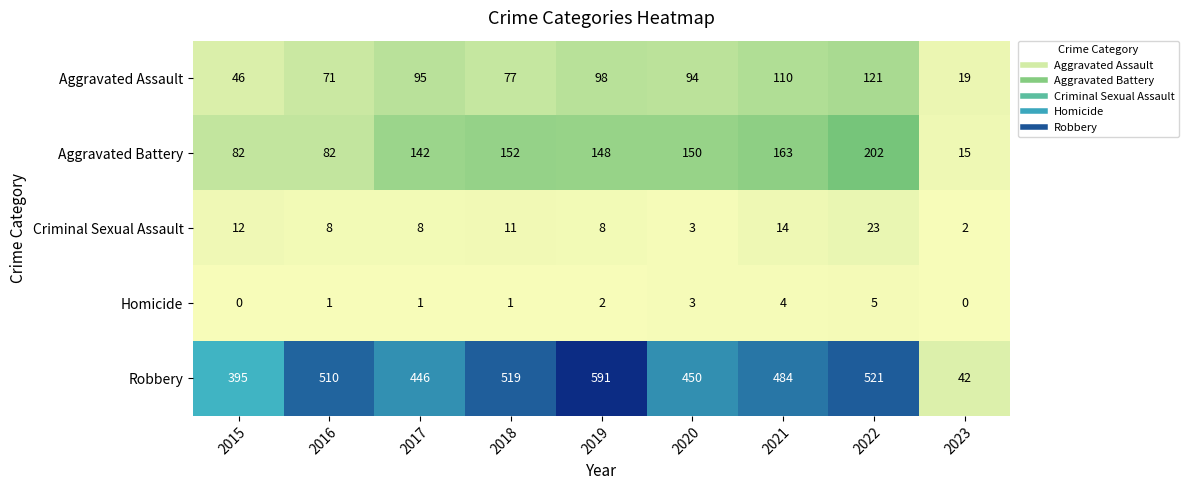

What is the difference between the highest and lowest values at 2019?

589